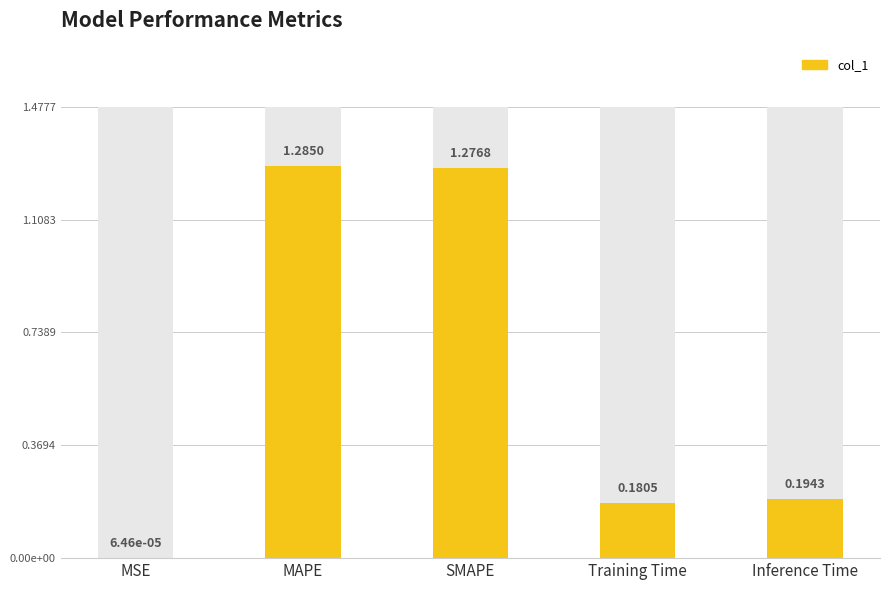

Between MSE and MAPE, which is larger?

MAPE